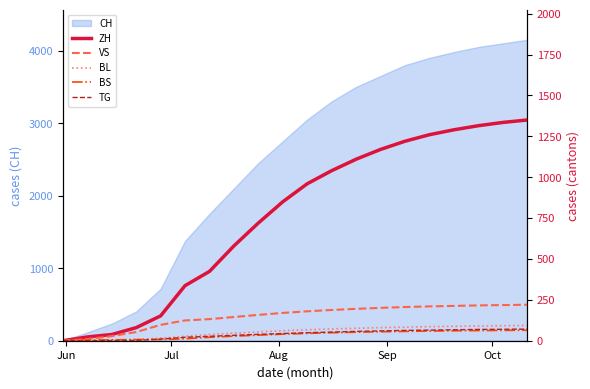

Reading left to right, extract all data points from this chart.

ZH: 0	23	38	80	152	337	424	580	720	850	960	1040	1110	1170	1220	1260	1290	1315	1335	1350
VS: 0	10	28	53	97	124	132	145	158	170	180	188	195	201	206	210	213	216	218	220
BL: 0	3	4	7	16	27	38	46	54	61	67	72	76	80	83	86	88	90	92	93
BS: 0	4	5	7	7	12	21	28	34	40	45	49	52	55	57	59	61	62	63	64
TG: 0	0	1	2	10	21	27	33	39	44	49	53	57	60	63	65	67	69	70	71